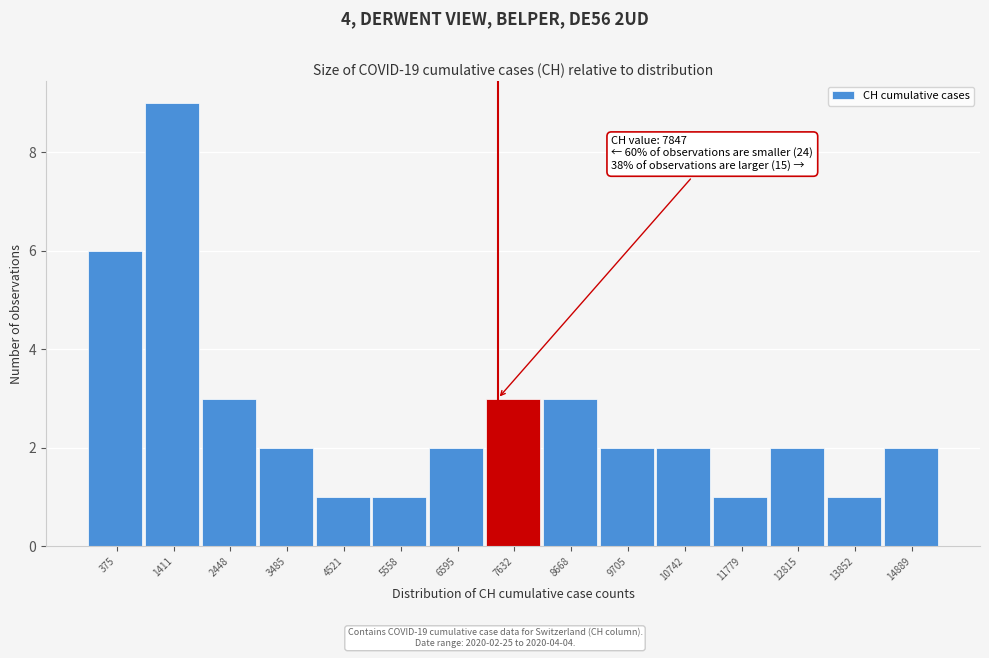

Reading left to right, what are all the values shown in this chart?

375=6	1411=9	2448=3	3485=2	4521=1	5558=1	6595=2	7632=3	8668=3	9705=2	10742=2	11779=1	12815=2	13852=1	14889=2